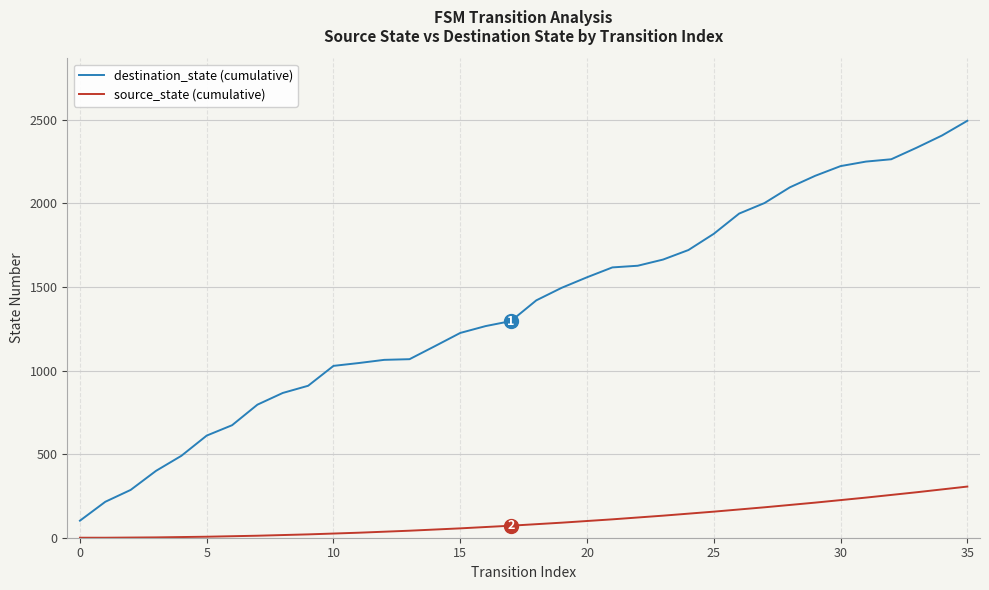

What is the difference between the maximum and minimum values in the destination_state (cumulative) series?

2392